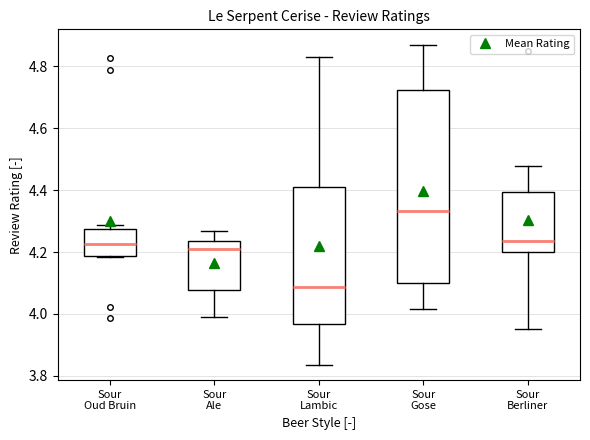

Reading left to right, read every box against the y-axis: the position of its median line, the range the box covers, and the ends of its whiskers. The values are not printed on the chart, so give them approximately, as read against the axis.

Sour Oud Bruin: median 4.22, box 4.18 to 4.28, whiskers 4.18 to 4.28 (just above the box's upper edge)
Sour Ale: median 4.20, box 4.08 to 4.24, whiskers 4.00 to 4.26
Sour Lambic: median 4.08, box 3.96 to 4.42, whiskers 3.84 to 4.84
Sour Gose: median 4.34, box 4.10 to 4.72, whiskers 4.02 to 4.86
Sour Berliner: median 4.24, box 4.20 to 4.40, whiskers 3.96 to 4.48